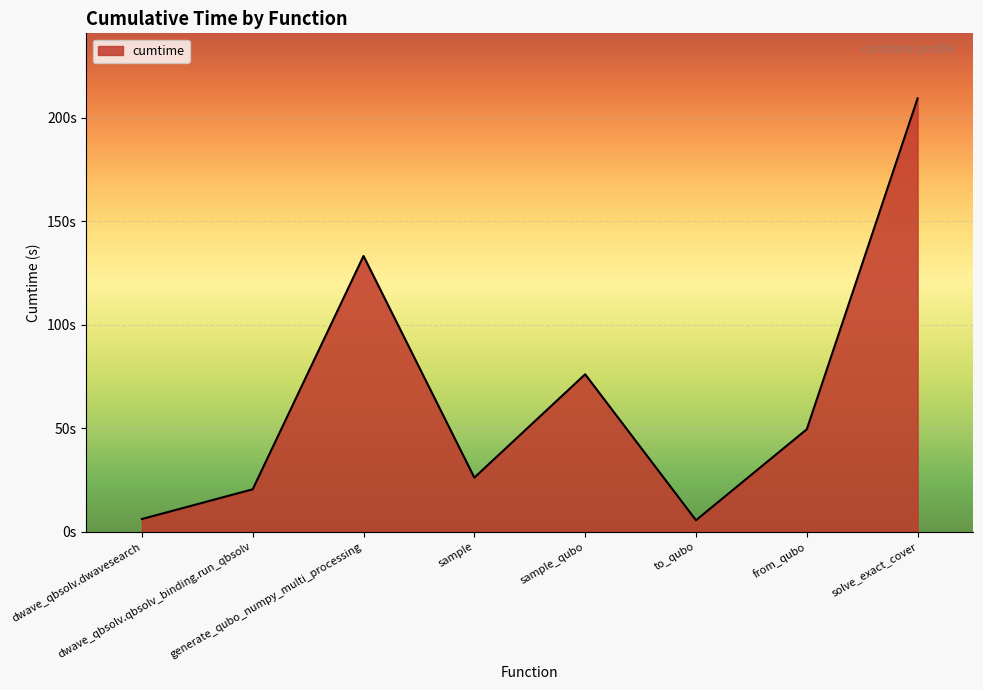

Is this an area chart (filled region under the line)?

Yes